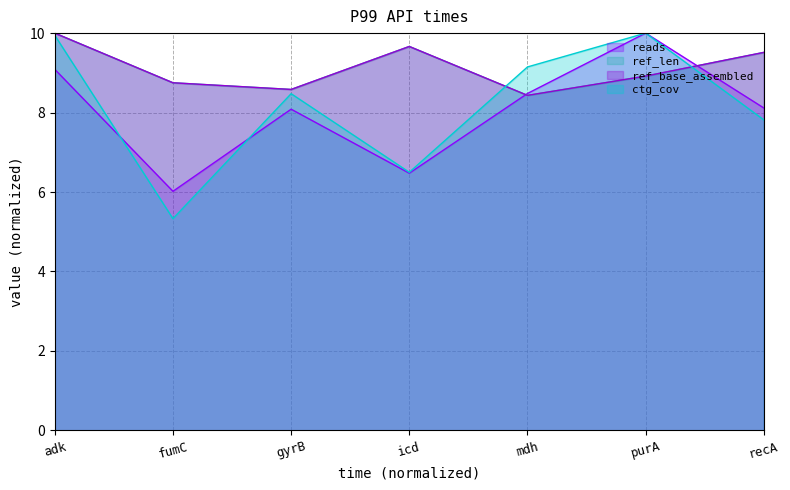

What is the total value across all series at icd?

32.3